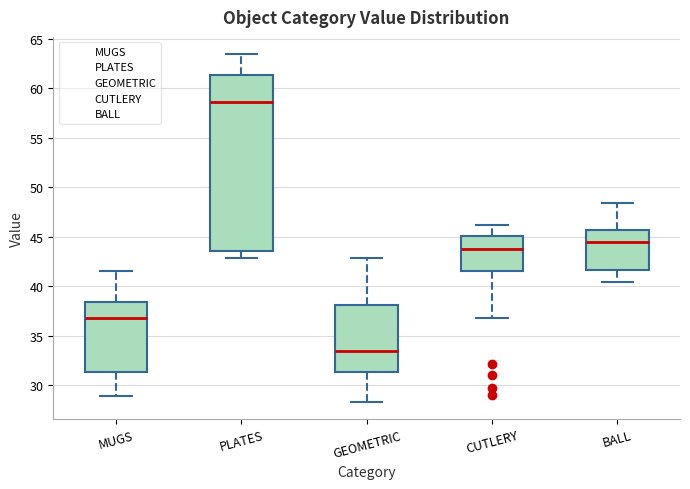

Where does the lower whisker of the box for CUTLERY end on the y-axis? The values are not printed on the chart, so give them approximately, as read against the axis.

37.0